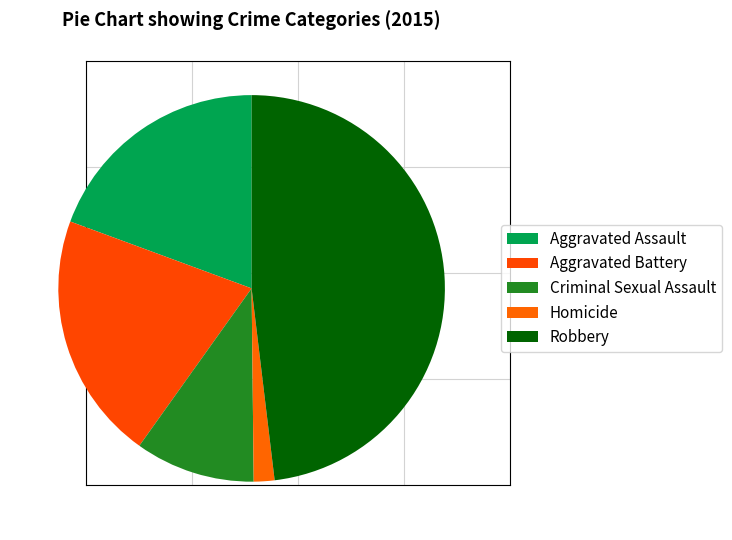

Which category has the smallest portion of the pie?

Homicide